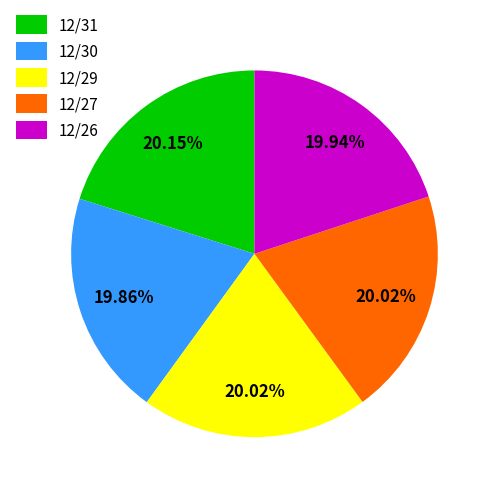

To the nearest percent, what is the combined percentage of 12/27 and 12/26?

40%